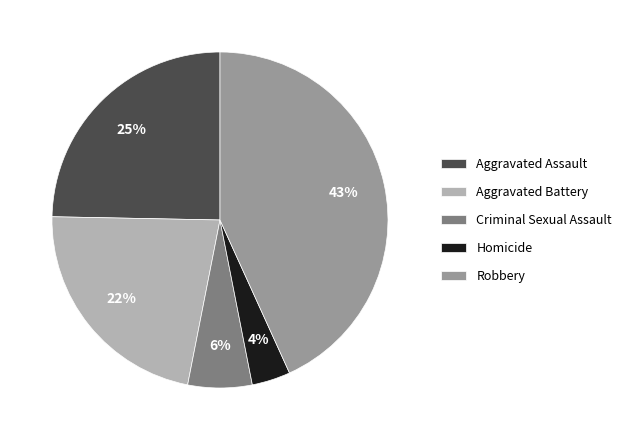

Does Robbery represent more than half of the total?

No